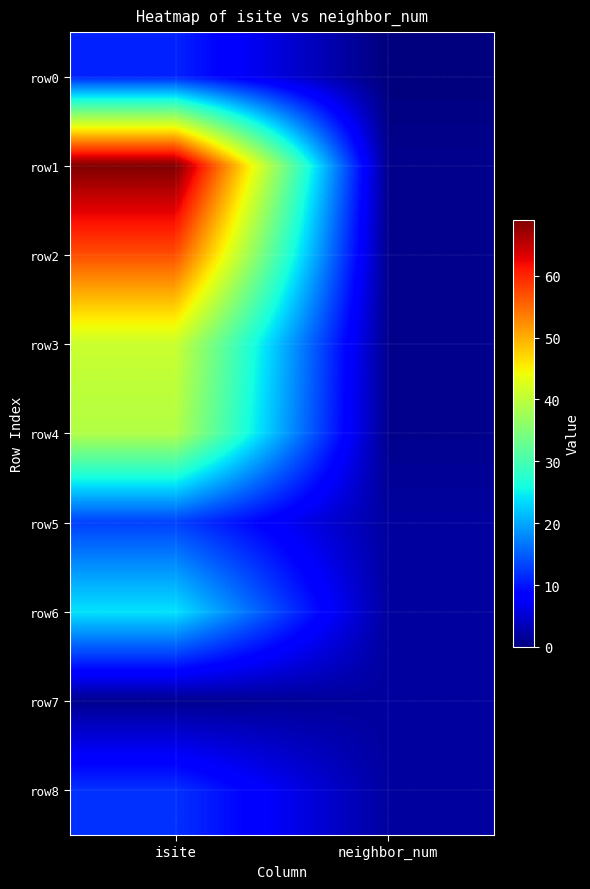

Which series has the largest range (max minus min)?

row1